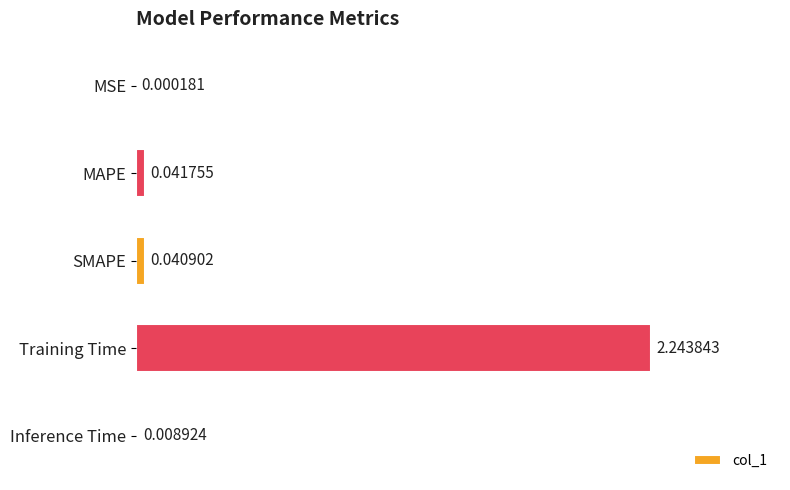

What is the sum of the values at Training Time and Inference Time?

2.3